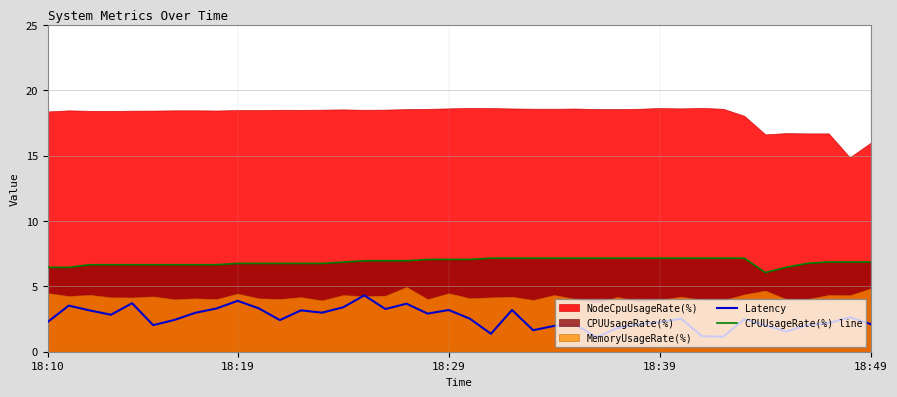

Does the chart display data point markers on the line(s)?

No